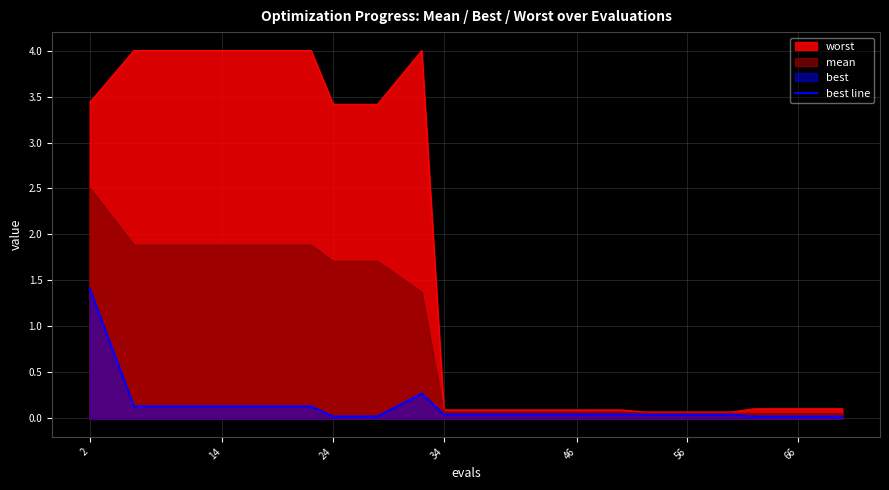

True or false: there are more than 0 points higher than both neighbors.

True